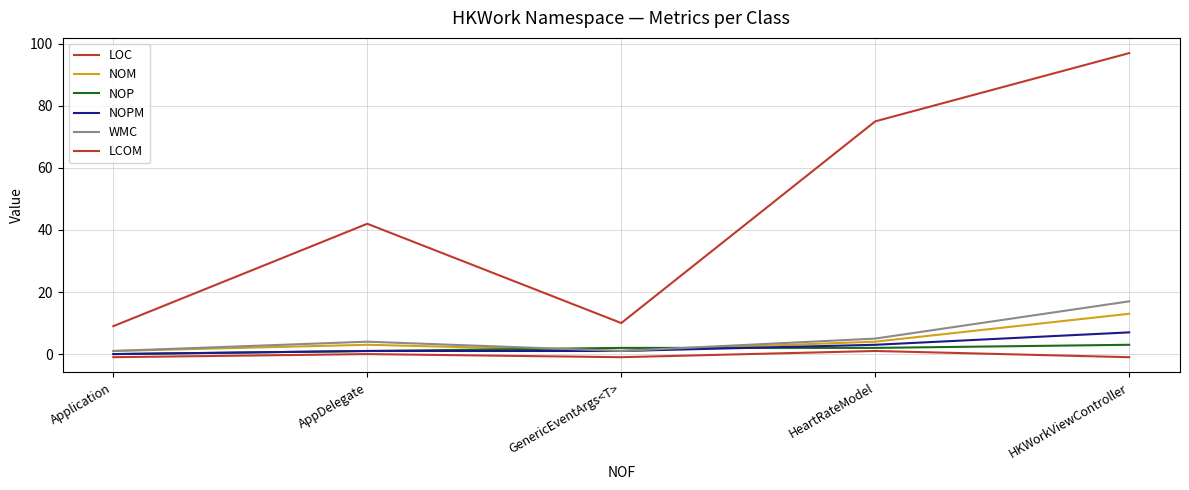

What is the total value across all series at AppDelegate?

51